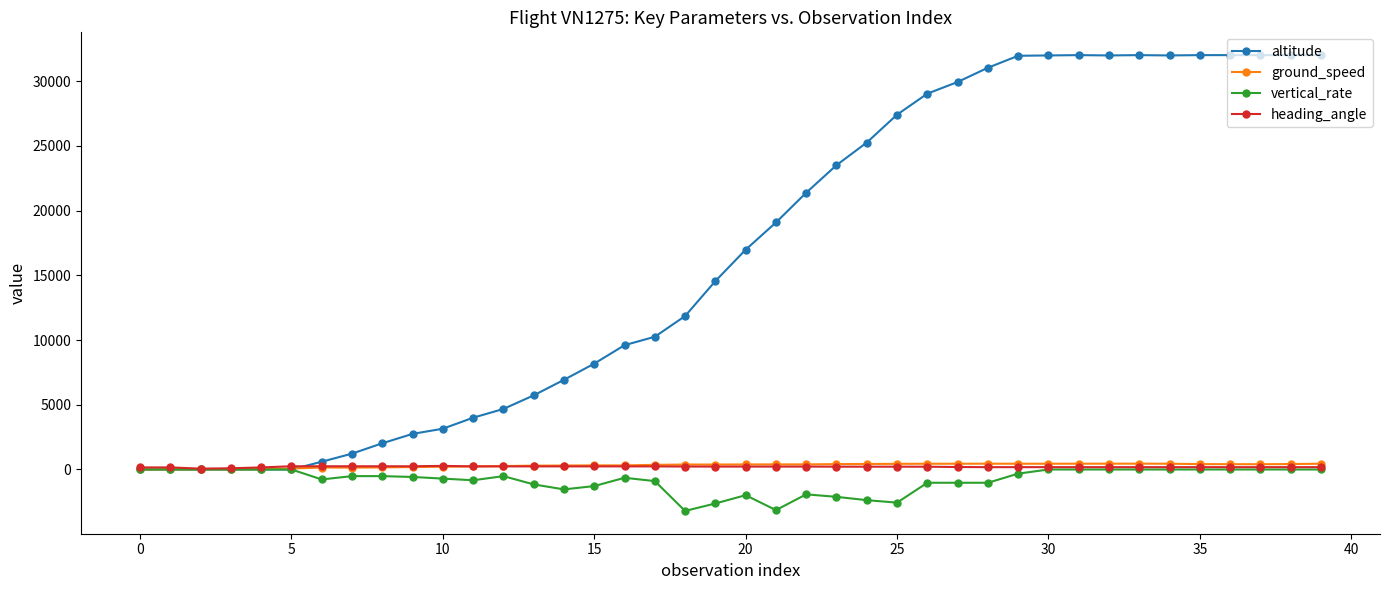

What is the minimum value shown in the chart?

-3200